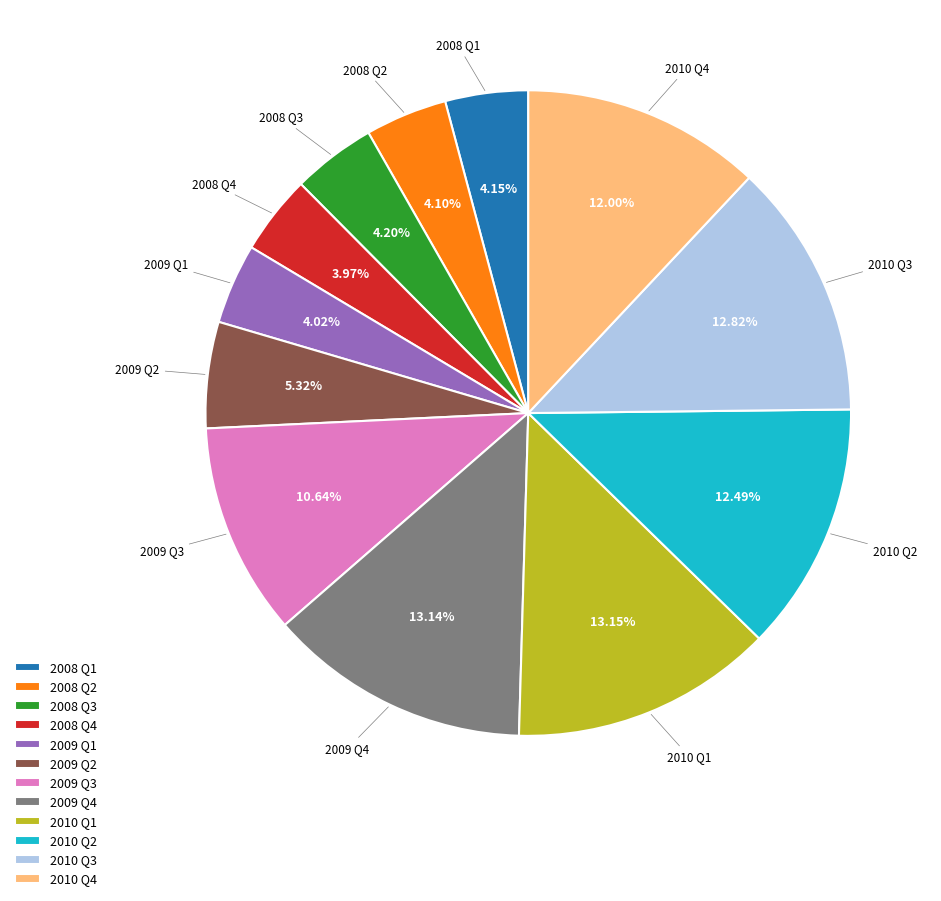

Does 2008 Q2 account for over 50% of the chart?

No